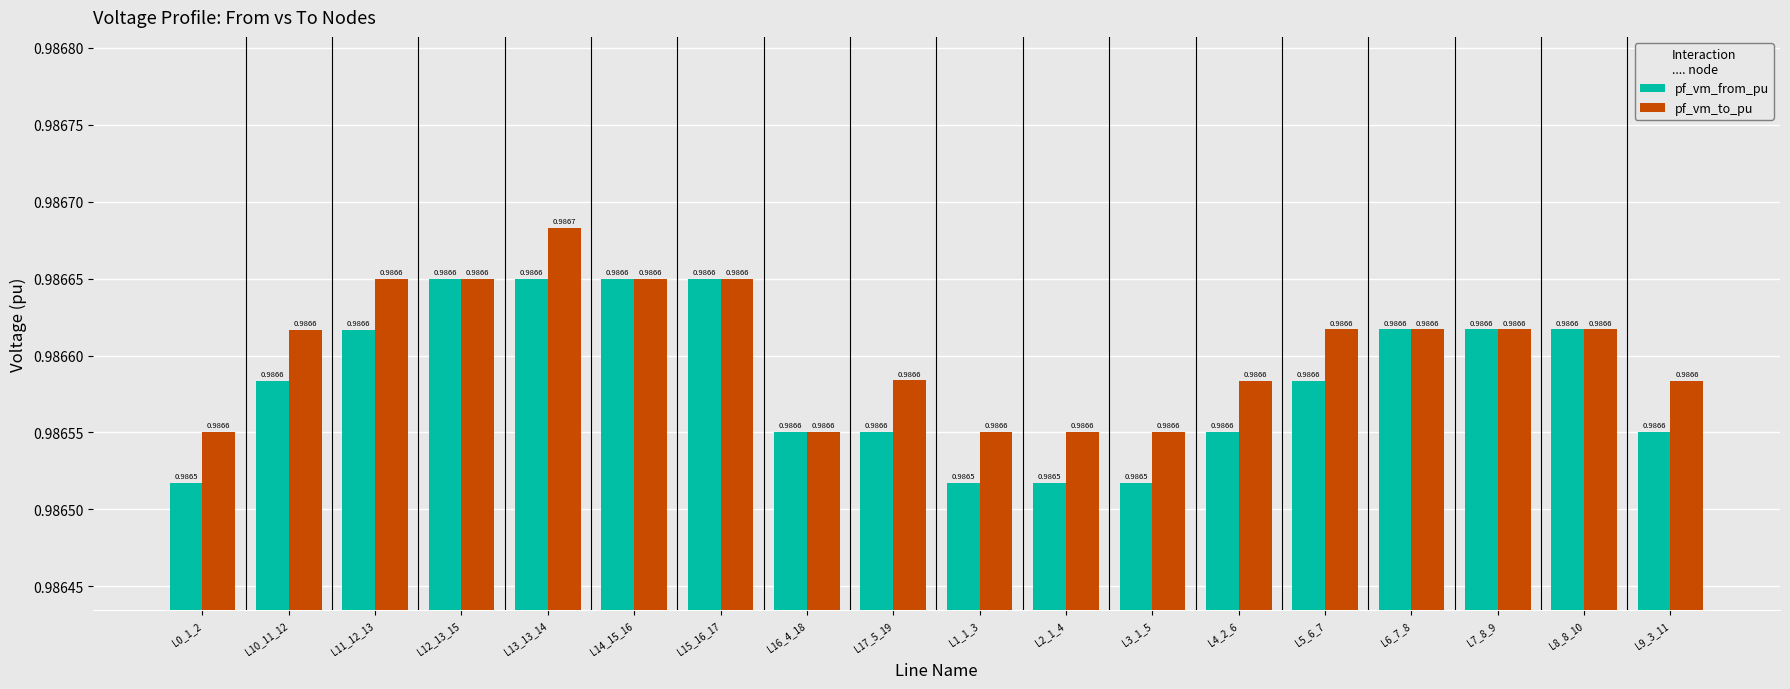

What is the sum of all pf_vm_to_pu values?

17.8